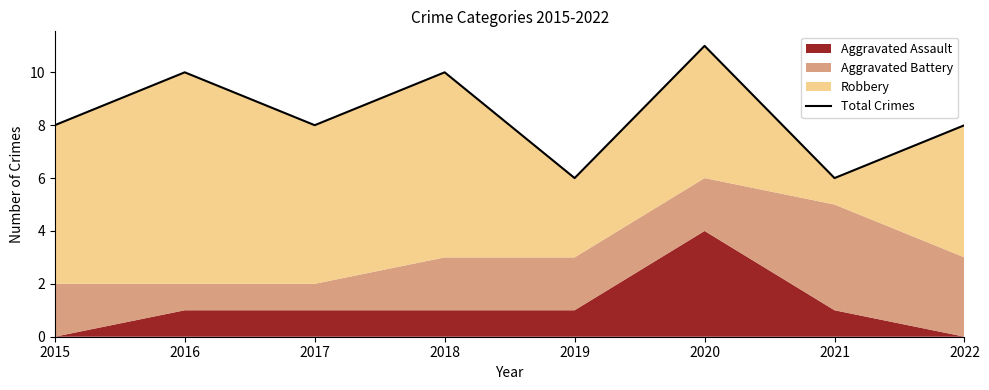

Count the number of categories in the chart.

8